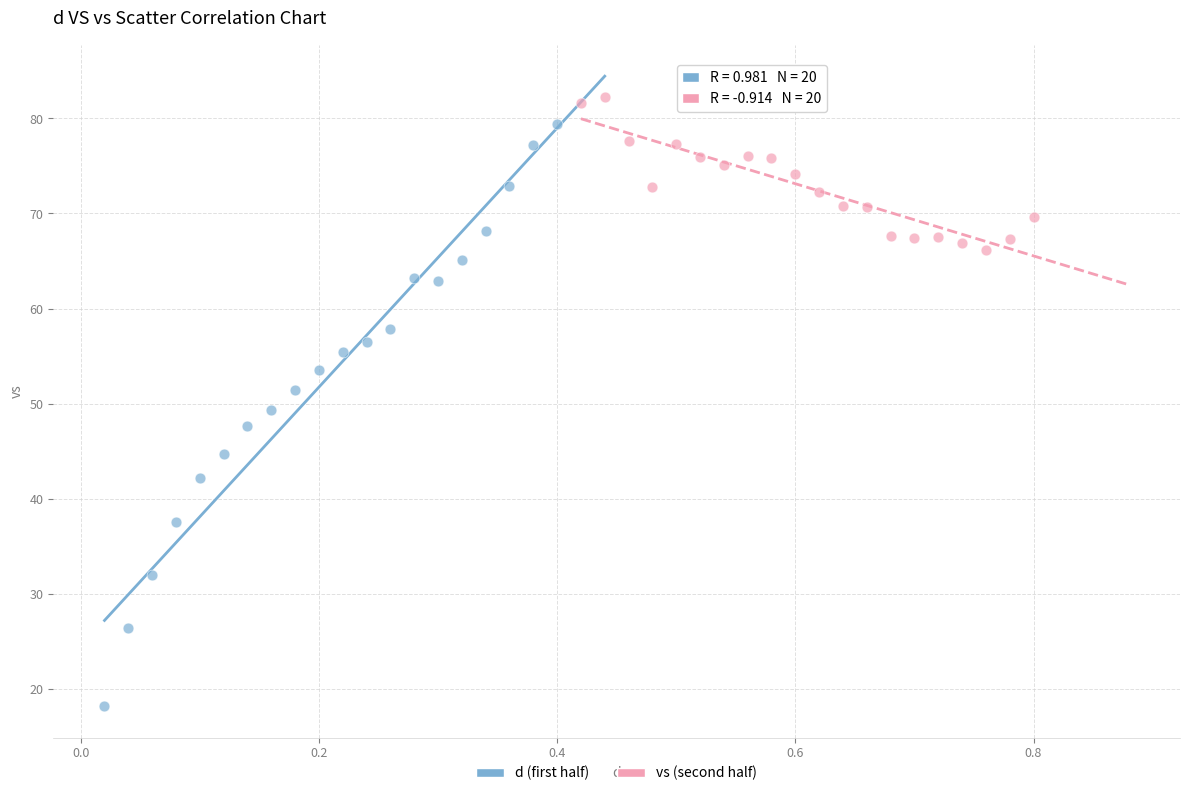

Which series has the largest Y range (max minus min)?

d (first half)